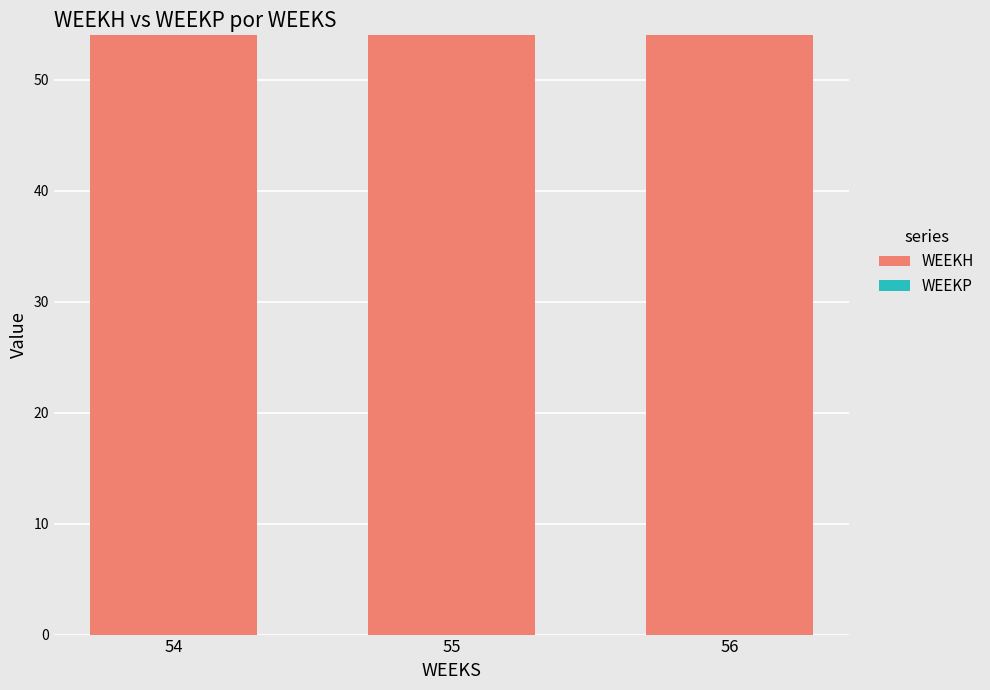

Does the chart contain stacked bars?

No